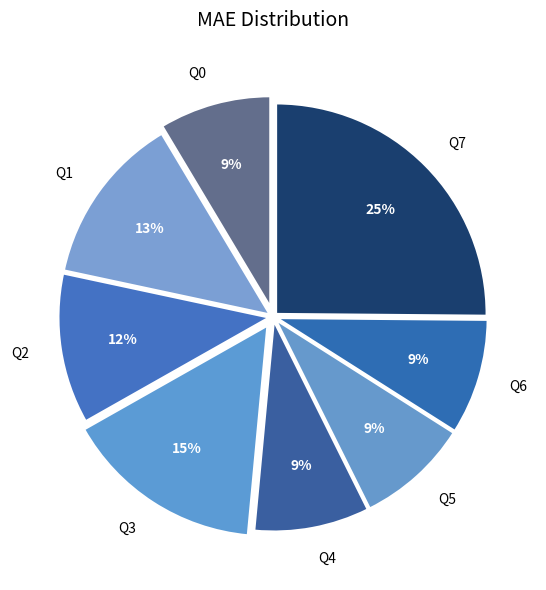

What percentage is the Q7 slice, to the nearest percent?

25%